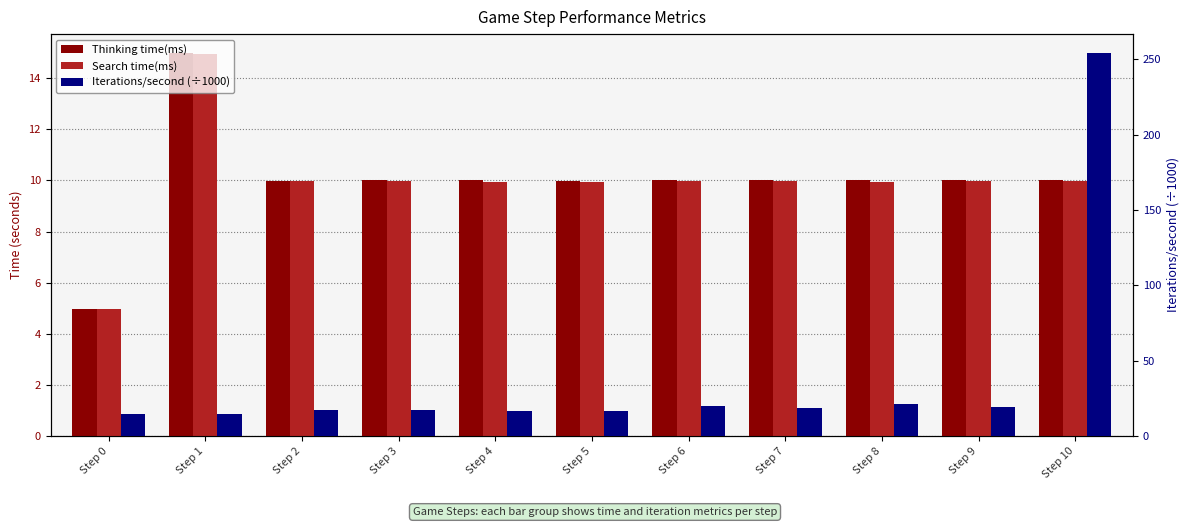

At Step 5, list the series in order from smallest to largest.

Search time(ms), Thinking time(ms), Iterations/second (÷1000)